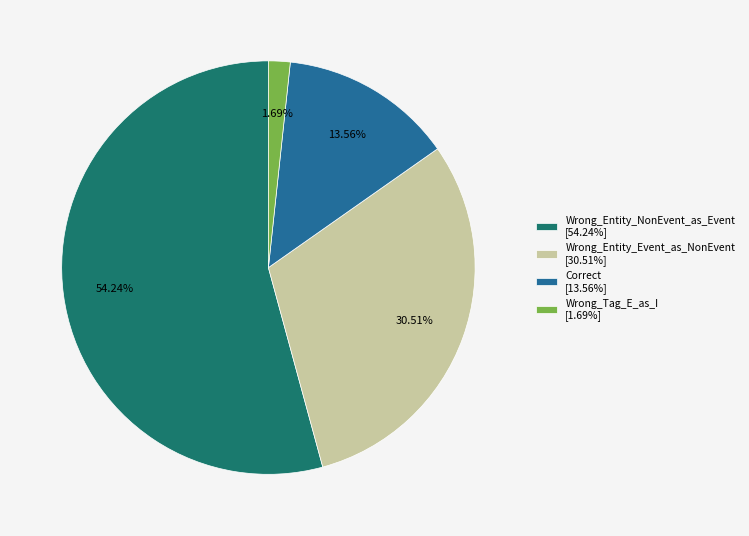

The Wrong_Entity_Event_as_NonEvent slice represents 20% of the pie. True or false?

False